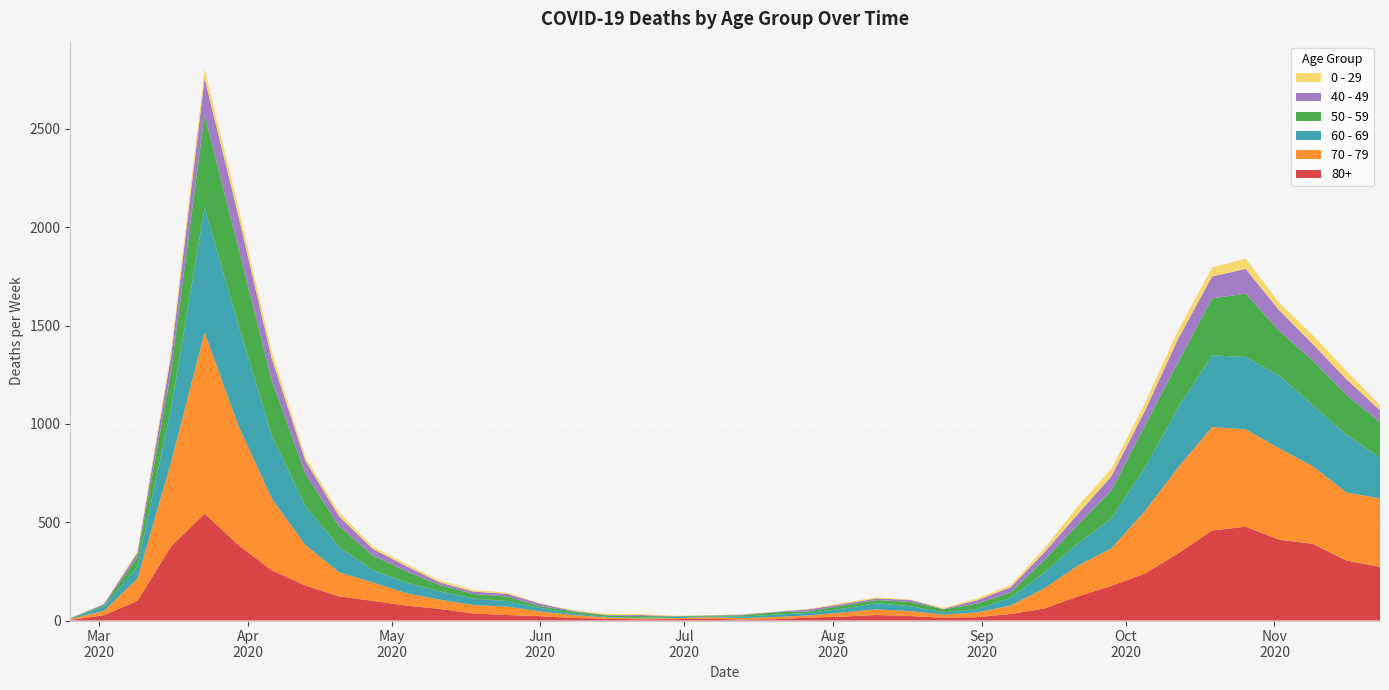

Reading left to right, list all the values displayed in this chart.

80+: 3	27	100	377	544	385	255	178	123	100	76	59	36	28	22	13	9	6	7	9	5	7	15	20	28	23	14	17	33	61	122	176	239	342	458	477	411	390	305	273
70 - 79: 4	22	113	427	920	608	365	206	123	94	63	47	43	43	24	14	6	5	5	8	7	11	11	21	29	25	16	24	43	102	157	191	318	439	526	495	464	394	346	348
60 - 69: 2	22	61	272	634	514	320	199	128	63	54	42	33	28	18	8	3	3	6	3	8	12	13	19	31	25	12	17	39	80	112	152	221	305	364	368	370	310	294	206
50 - 59: 3	7	48	190	475	392	281	163	106	75	57	33	23	23	9	10	8	9	3	5	6	12	8	16	16	22	15	28	28	64	95	142	212	230	290	322	227	228	202	182
40 - 49: 0	5	21	79	183	163	111	66	51	33	27	13	12	14	12	3	2	5	1	1	4	2	10	8	8	10	2	17	26	38	55	72	76	120	111	126	105	83	80	60
0 - 29: 1	0	10	25	47	42	36	19	20	12	11	10	8	6	2	4	6	5	2	1	2	1	3	6	6	2	5	9	11	20	40	38	39	44	46	52	38	45	43	25